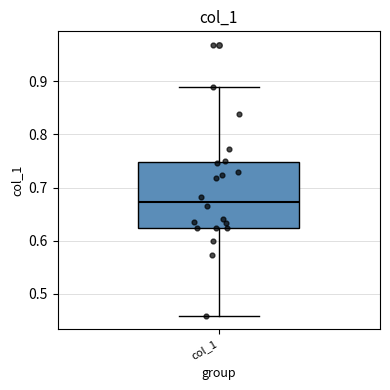

Read this box plot against the y-axis: the position of the median line, the range covered by the box, and the ends of both whiskers. The values are not printed on the chart, so give them approximately, as read against the axis.

median 0.67, box 0.62 to 0.75, whiskers 0.46 to 0.89